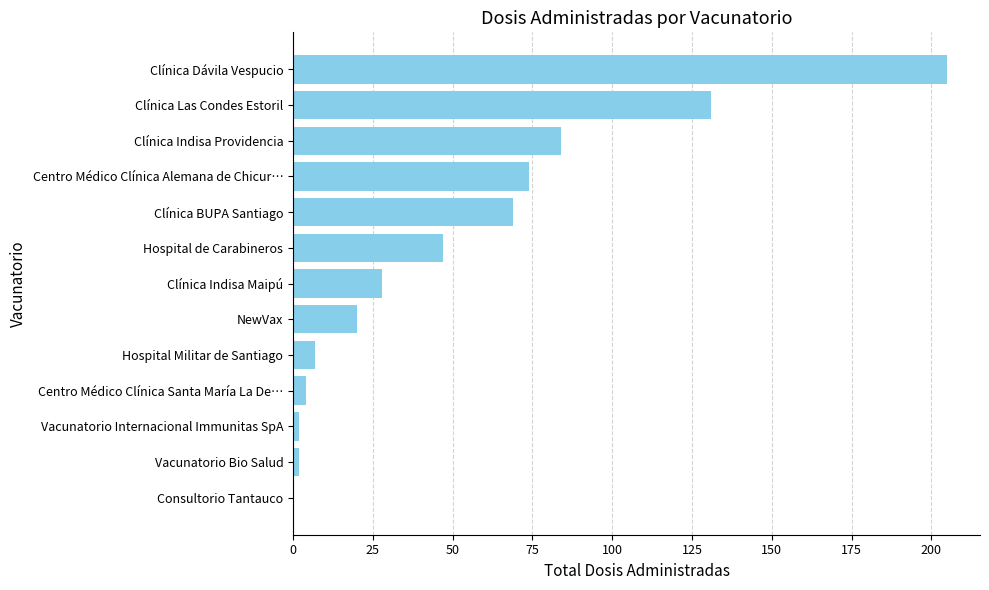

How many distinct data groups are displayed?

2